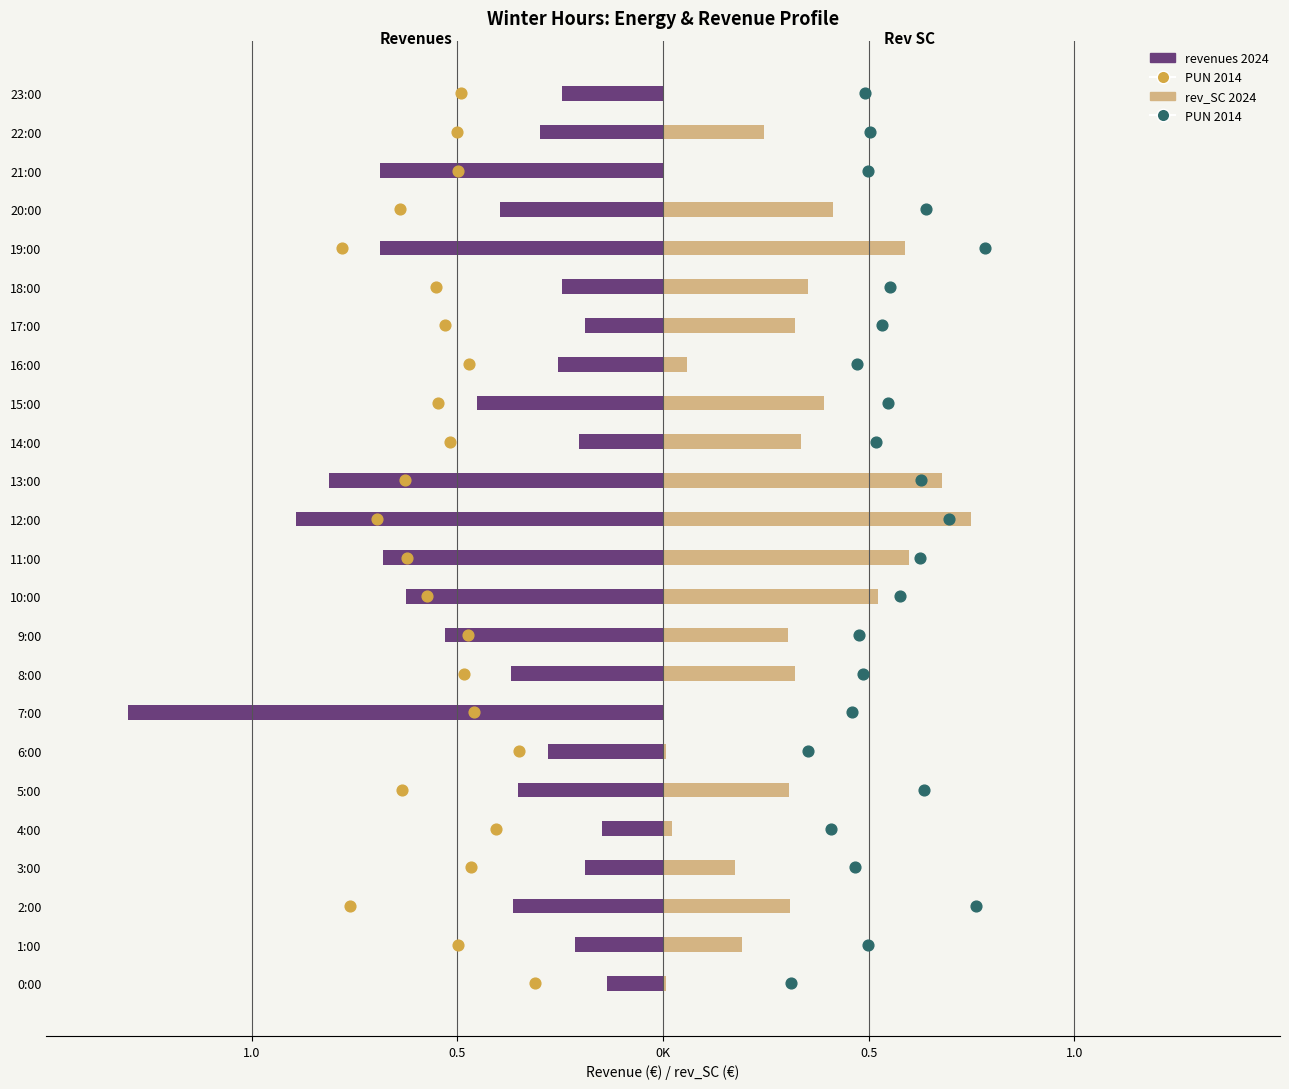

Which series contains the lowest Y value?

revenues (2024)